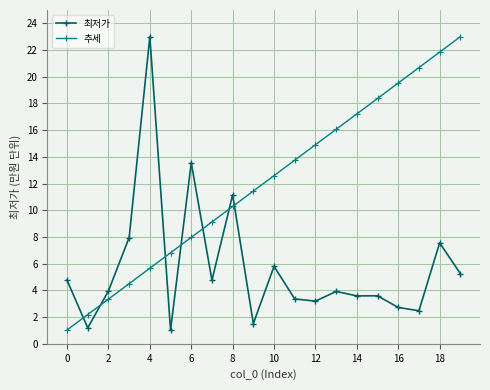

True or false: 최저가 has more than 2 points higher than both neighbors.

True